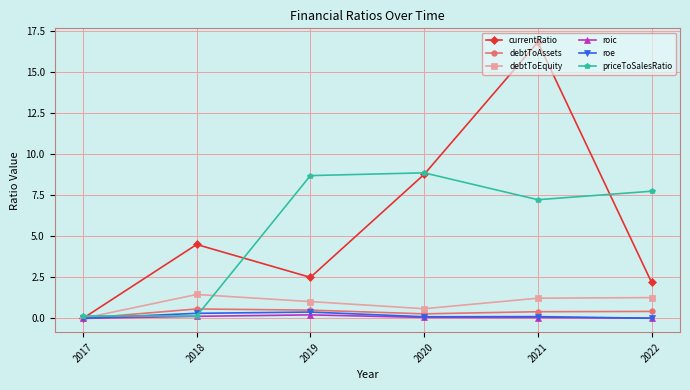

What is the total value across all series at 2020?

18.6